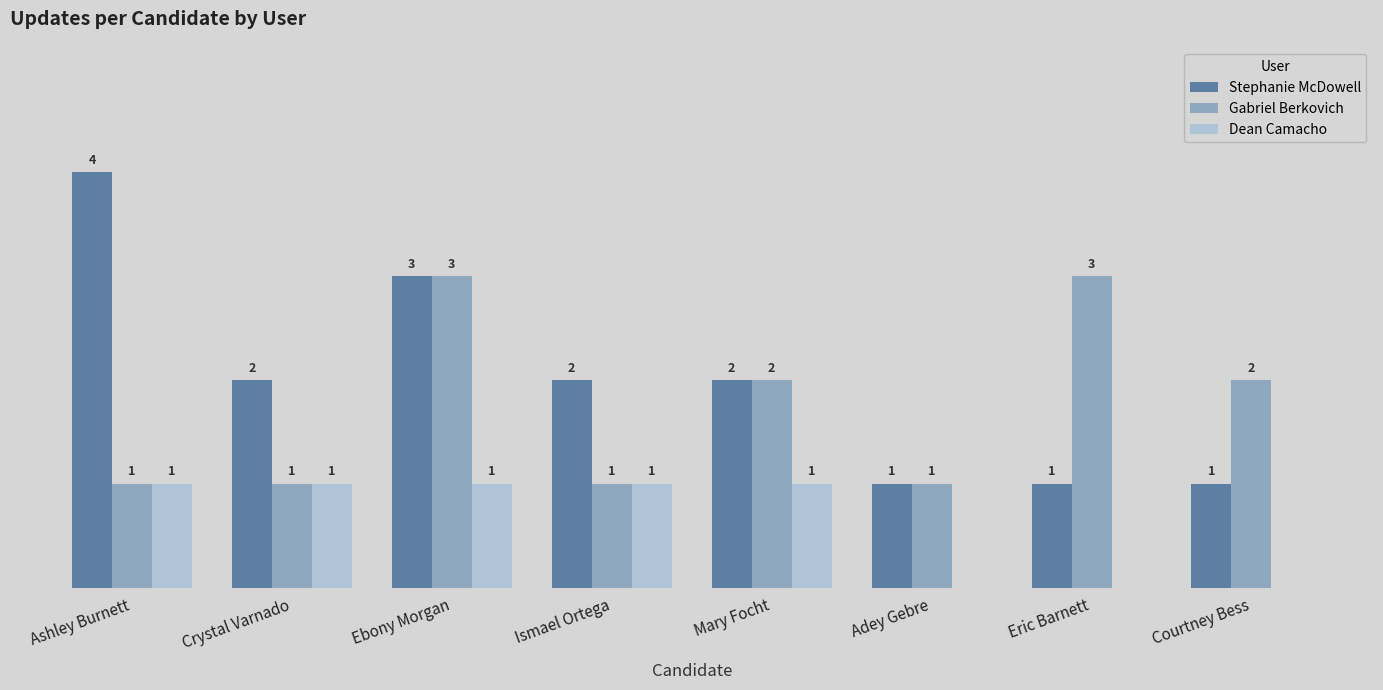

Which category has the highest value across all series?

Ashley Burnett